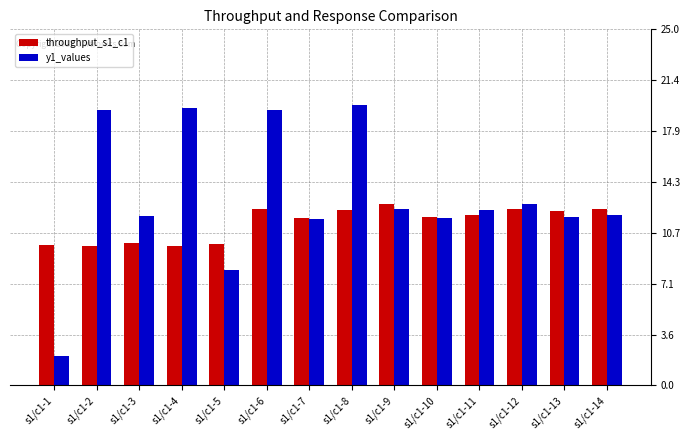

How many values in the throughput_s1_c1 series are below 11?

5